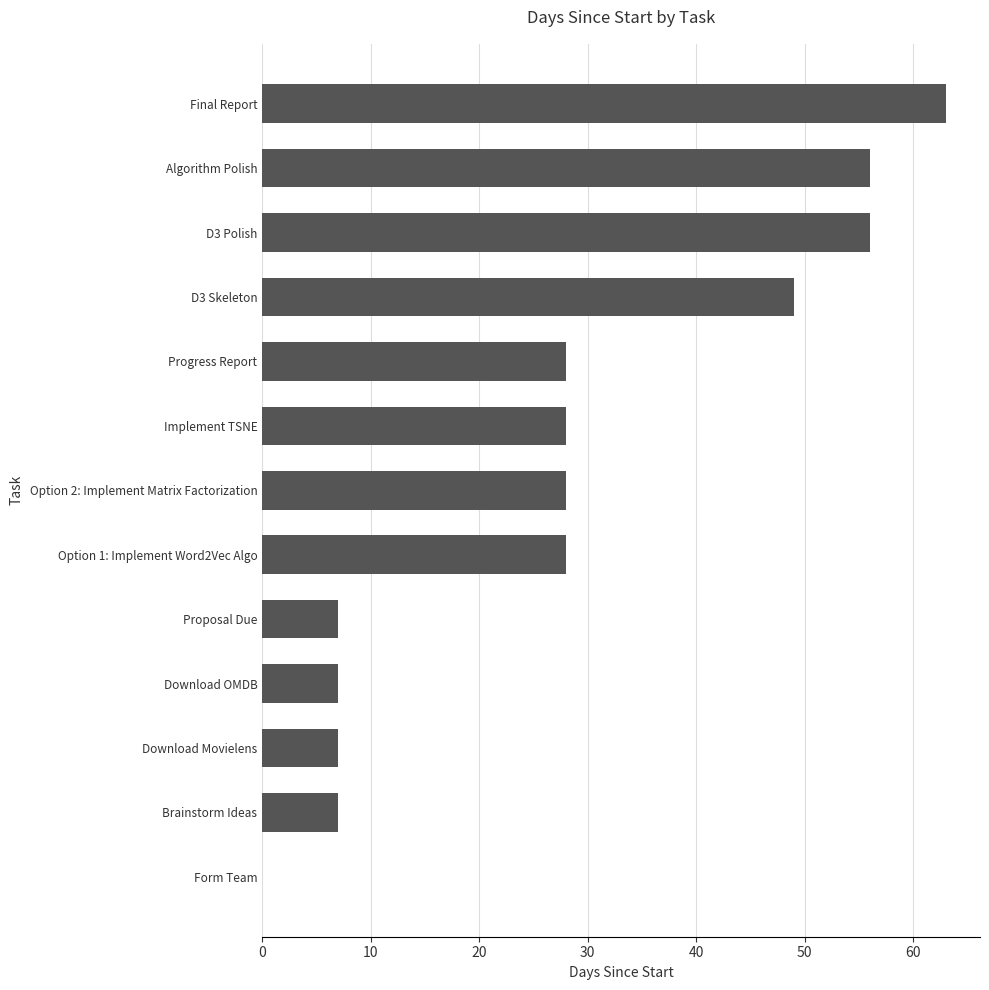

What is the approximate value at Algorithm Polish?

56